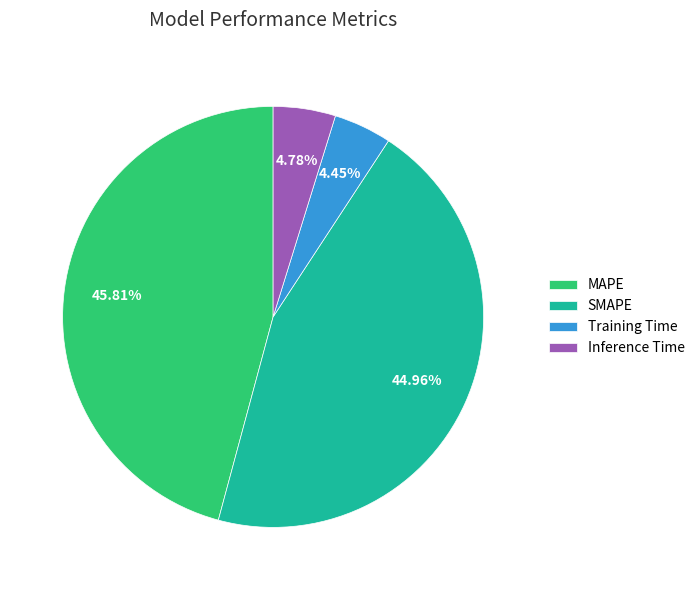

To the nearest percent, what percentage of the pie is Inference Time?

5%